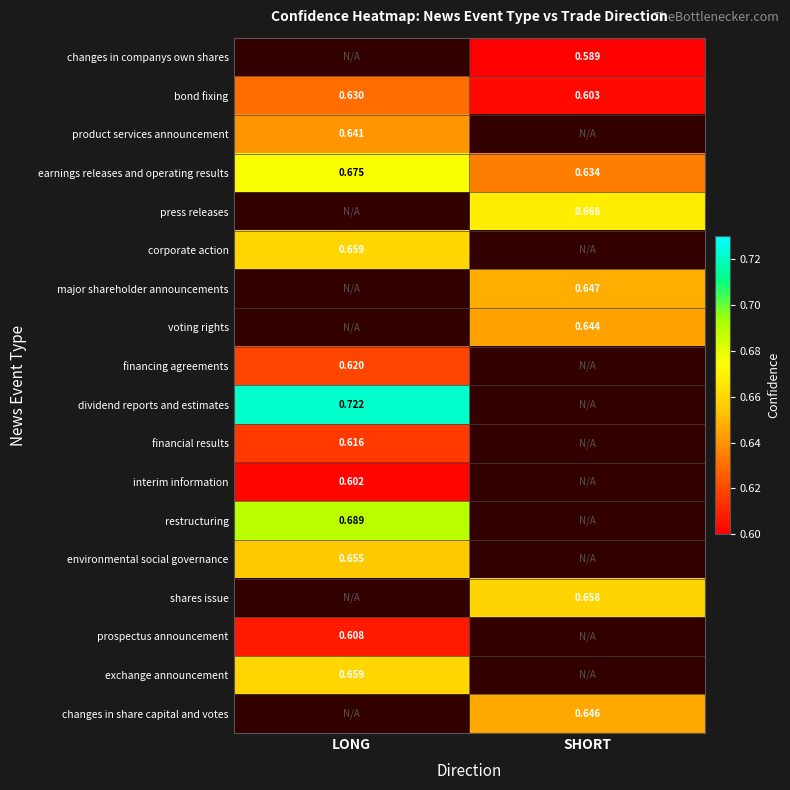

How many data points does each series have?

2